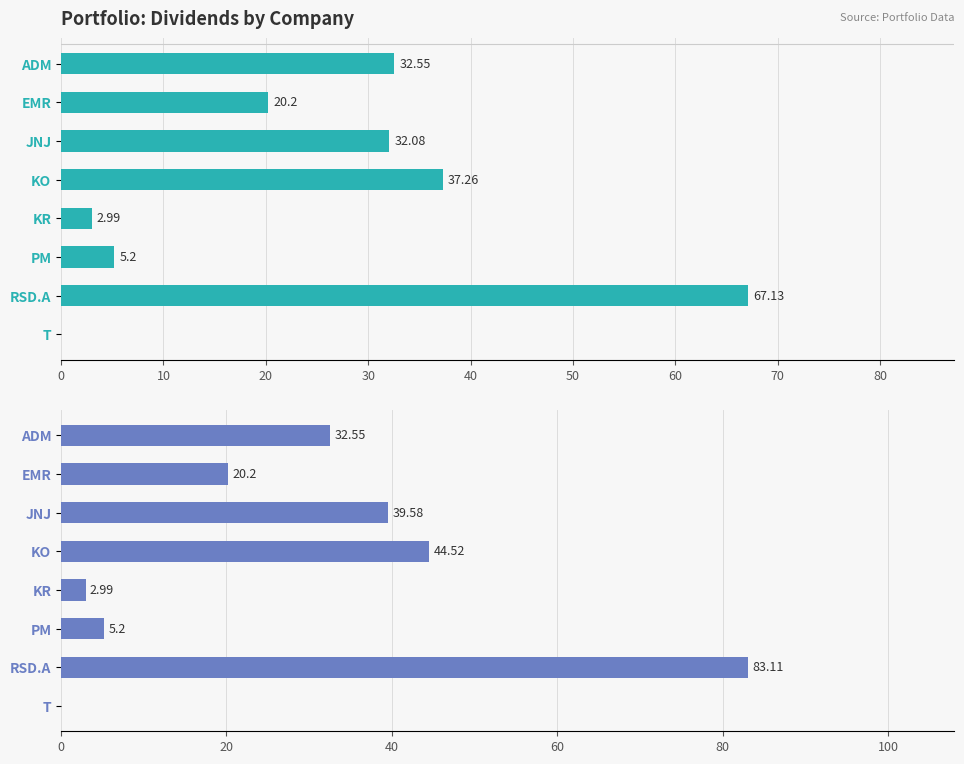

What is the difference between the second highest and minimum values in the 2016 Dividends series?

37.3